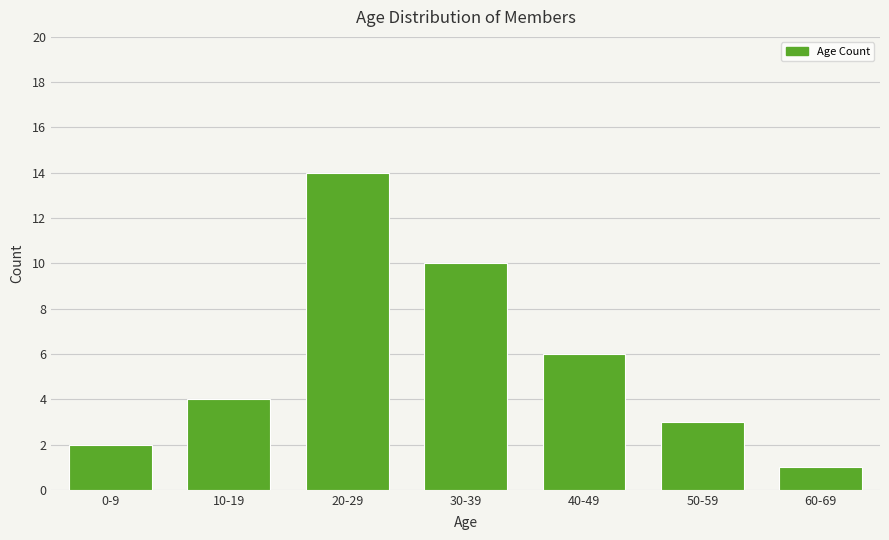

Reading right to left, what are all the values shown in this chart?

1	3	6	10	14	4	2